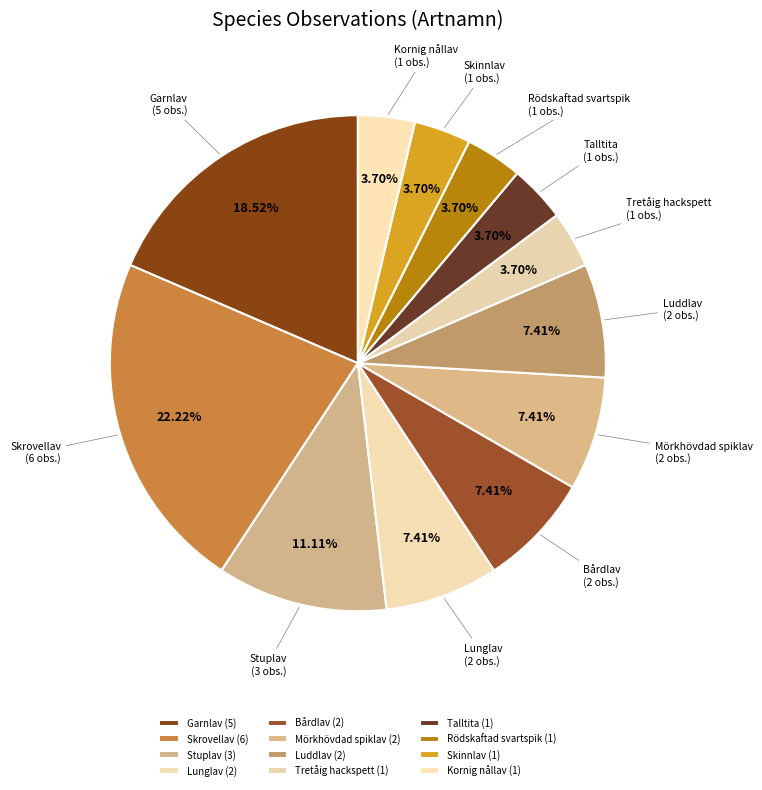

To the nearest percent, what is the average slice percentage?

8%